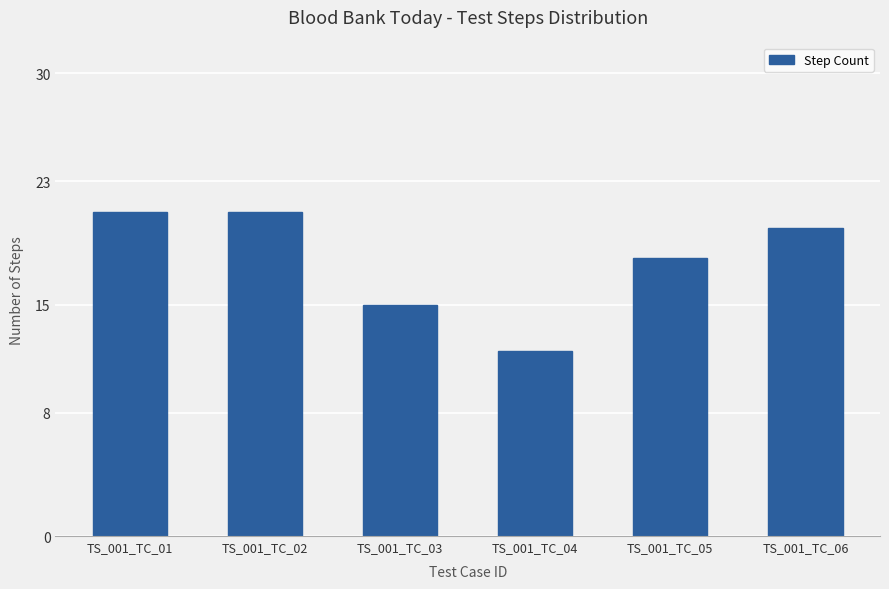

Between TS_001_TC_03 and TS_001_TC_02, which is larger?

TS_001_TC_02